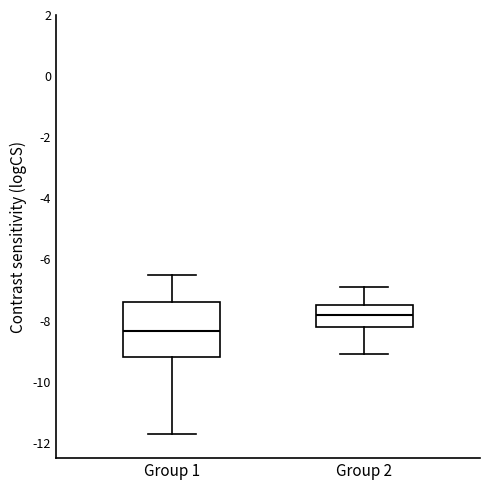

Reading left to right, read every box against the y-axis: the position of its median line, the range the box covers, and the ends of its whiskers. The values are not printed on the chart, so give them approximately, as read against the axis.

Group 1: median -8.4, box -9.2 to -7.4, whiskers -11.6 to -6.4
Group 2: median -7.8, box -8.2 to -7.4, whiskers -9.0 to -6.8